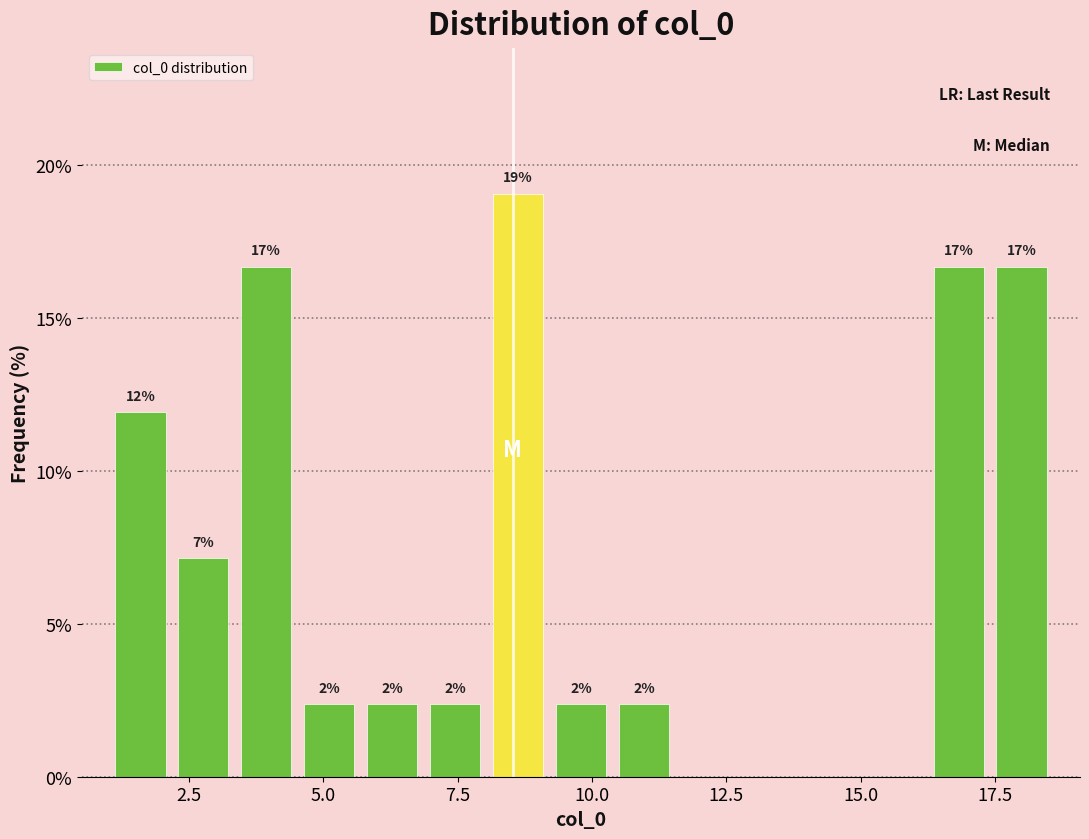

Around what value on the x-axis is the tallest bar? Give the approximate position of its centre, as read against the axis.

8.5